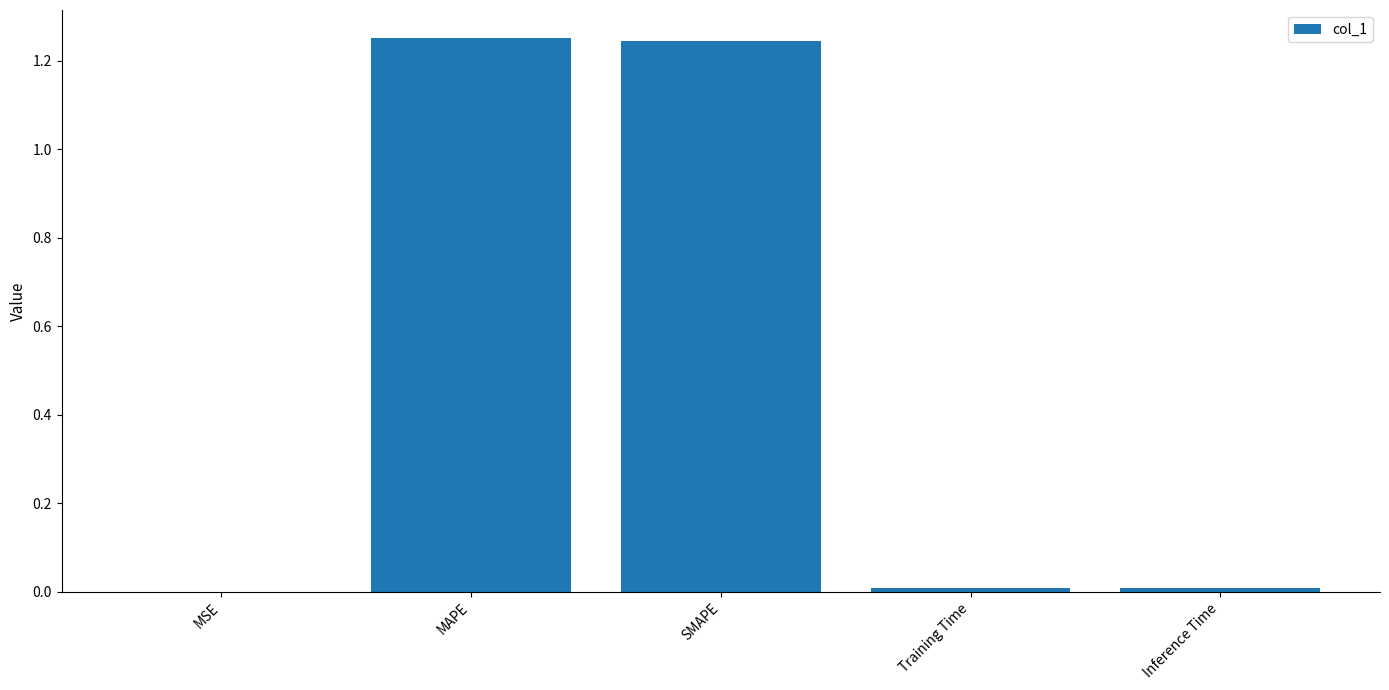

How many distinct data groups are displayed?

1